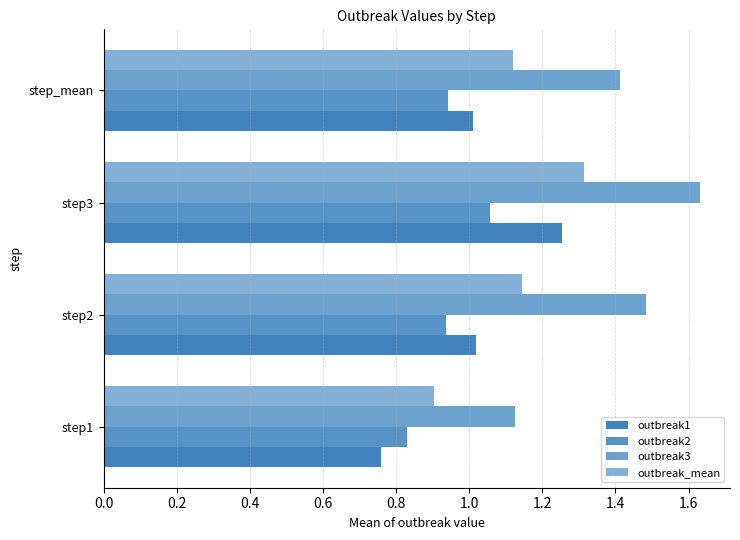

How many categories are shown in the chart?

4